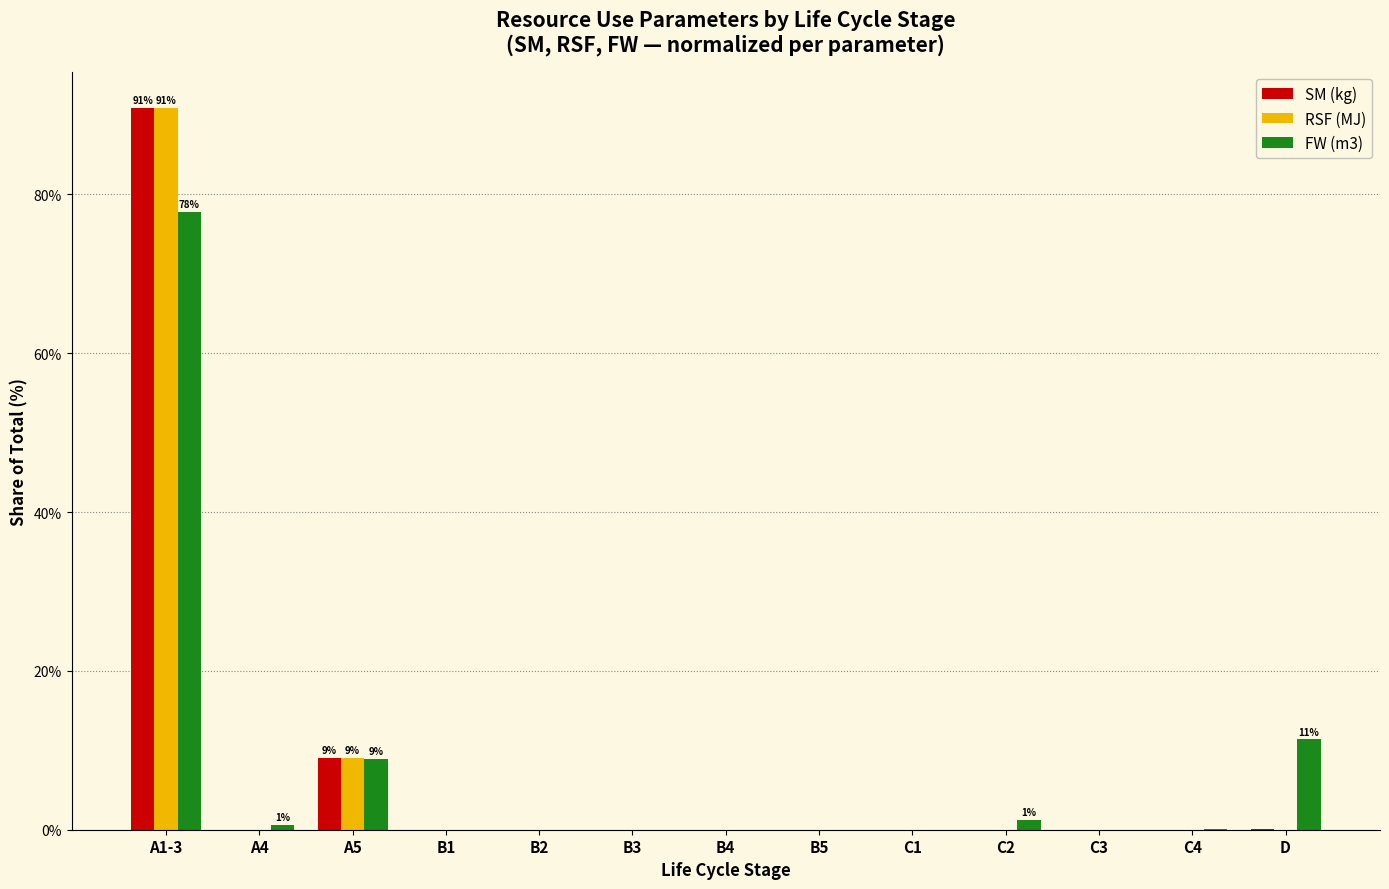

What is the sum of the RSF (MJ) values at B1 and A1-3?

90.9